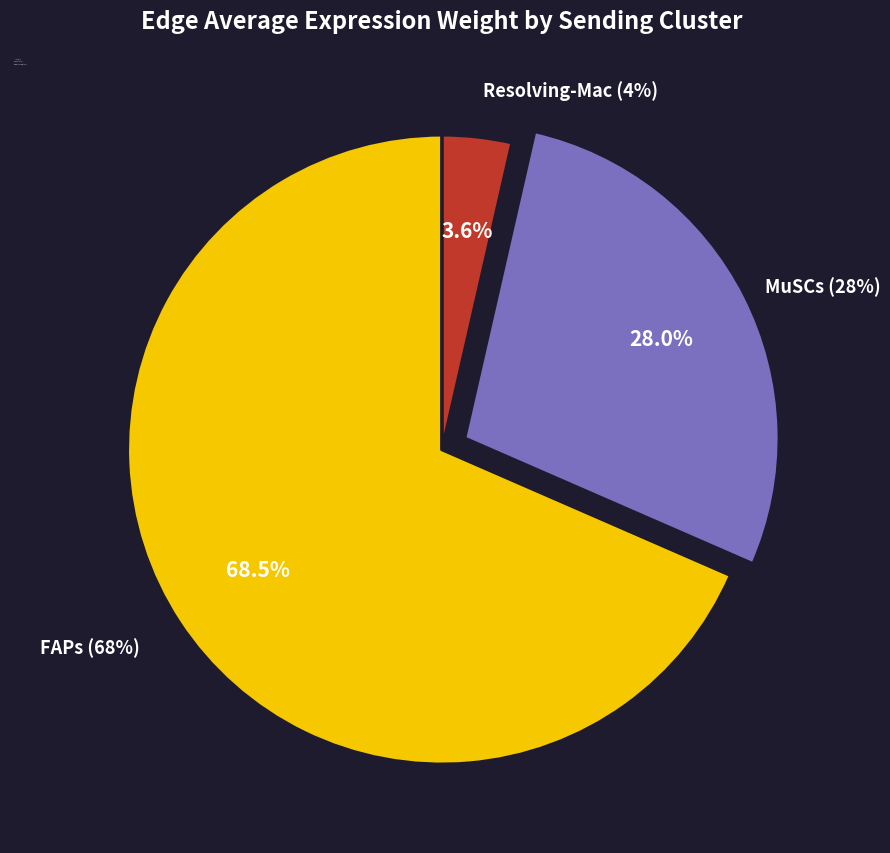

Is it true that Resolving-Mac is 4% of the pie?

True